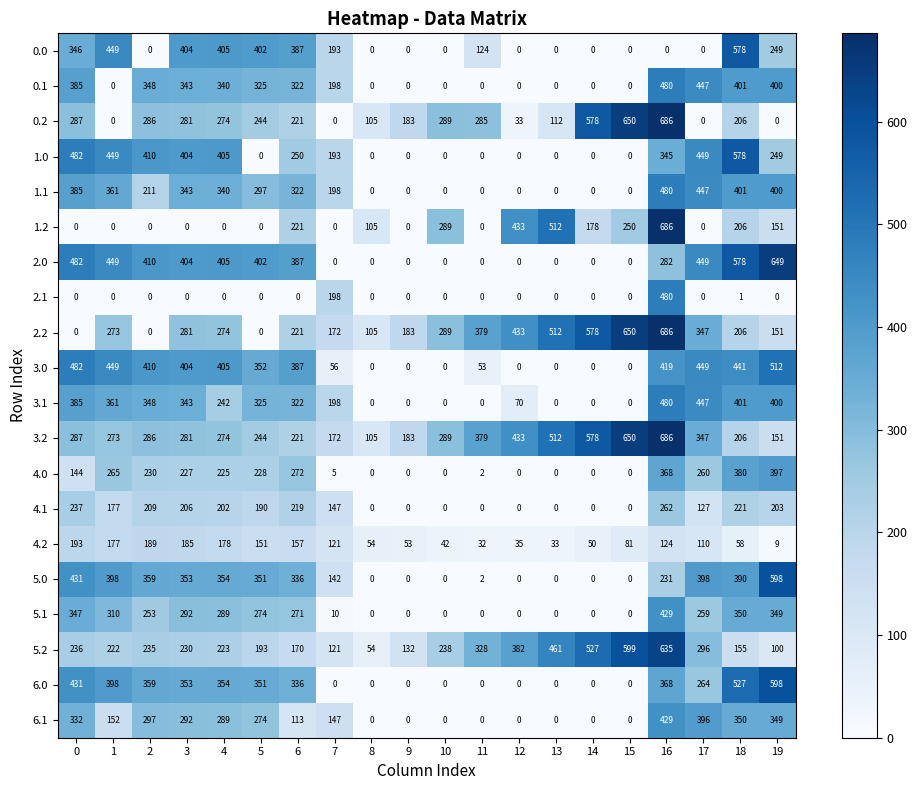

What is the average value of the 5.0 series?

217